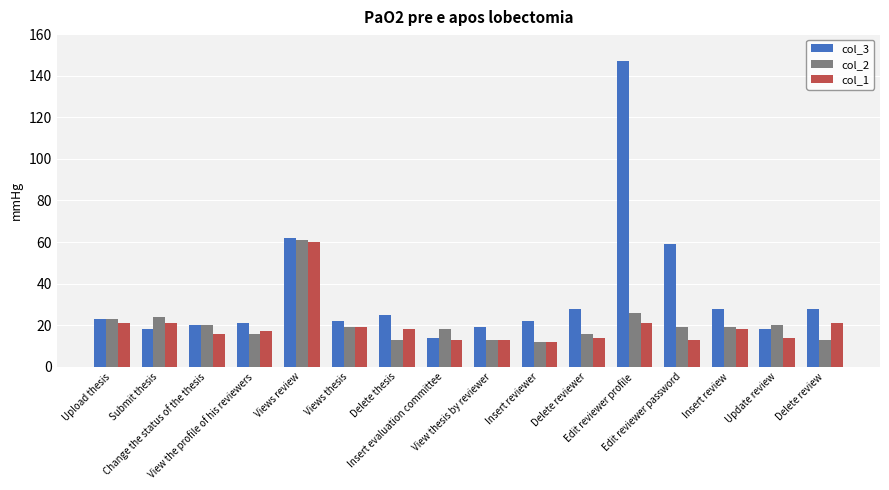

How many series are shown in this chart?

3